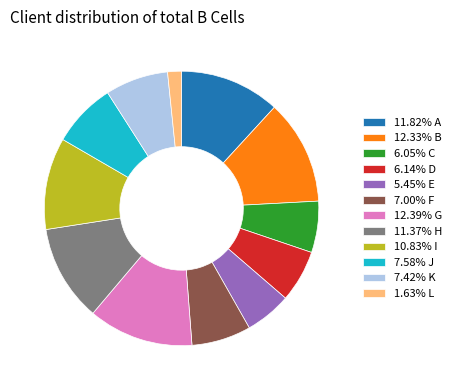

Is 1.63% L the majority of the pie?

No